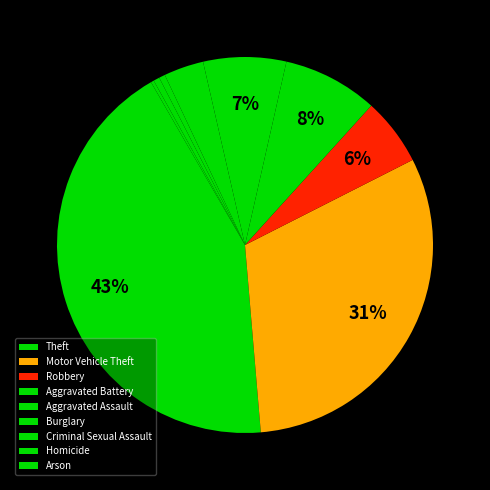

Do Criminal Sexual Assault and Aggravated Assault together represent more than half of the pie?

No